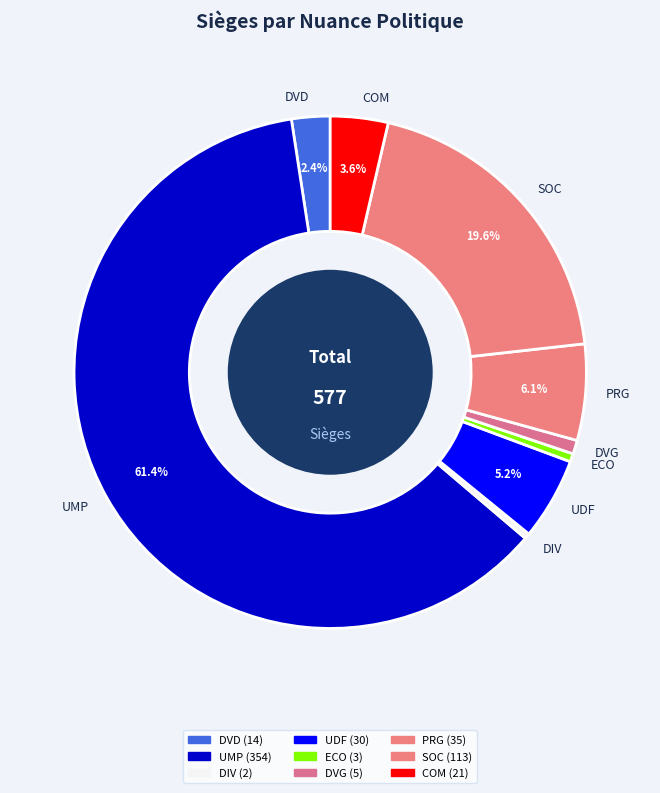

Is the sum of ECO and PRG greater than half?

No